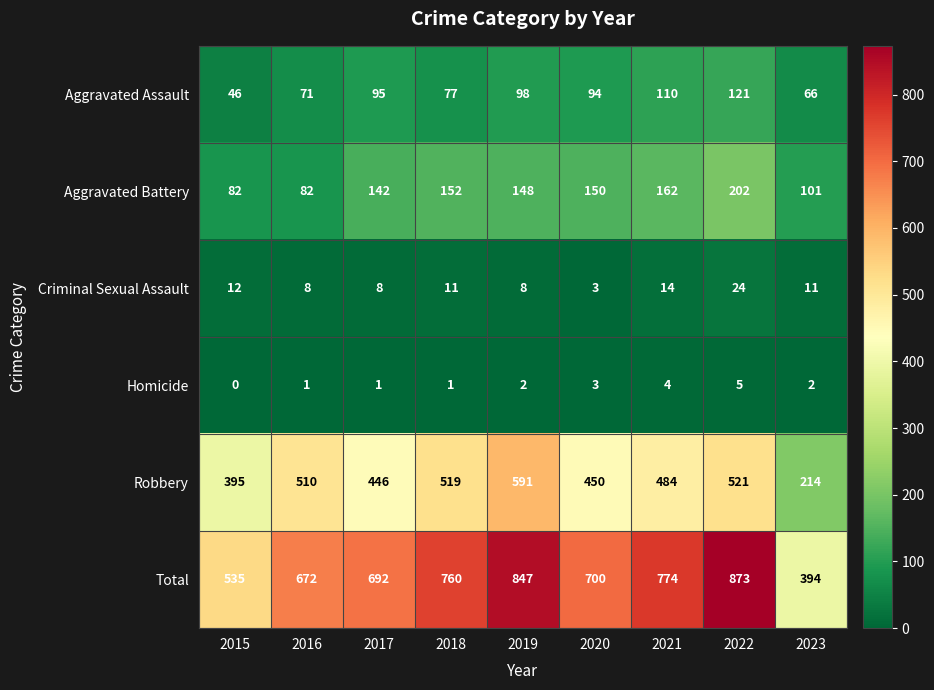

The Aggravated Assault series shows 178 at 2022. True or false?

False